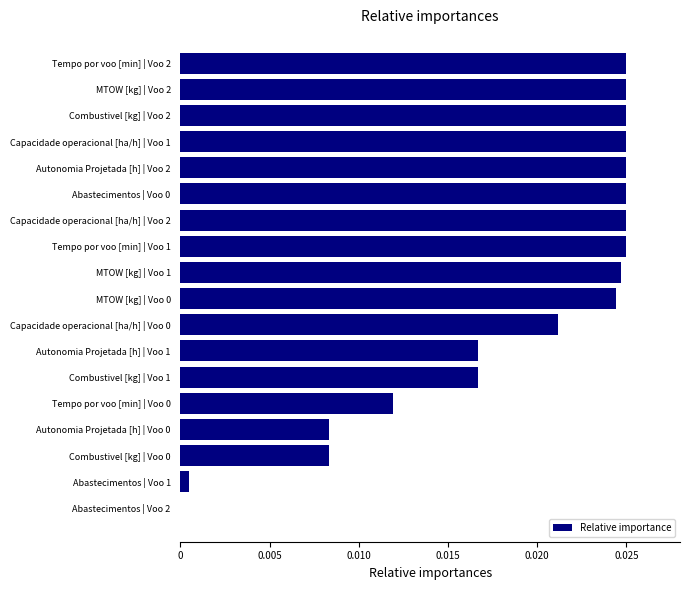

How many values are above zero?

17